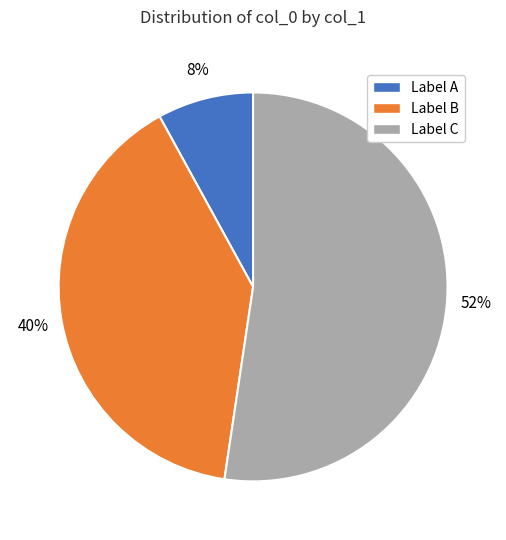

Is there a majority slice in this chart?

Yes